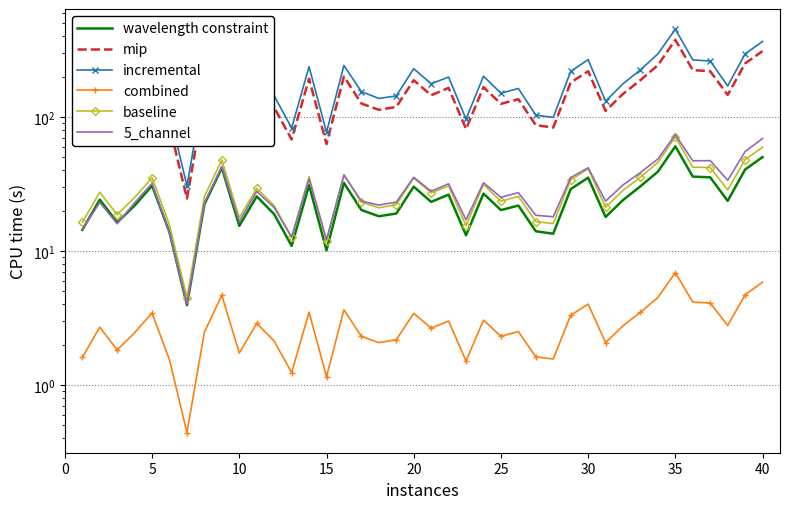

What is the difference between the maximum and minimum values in the mip series?

353.0